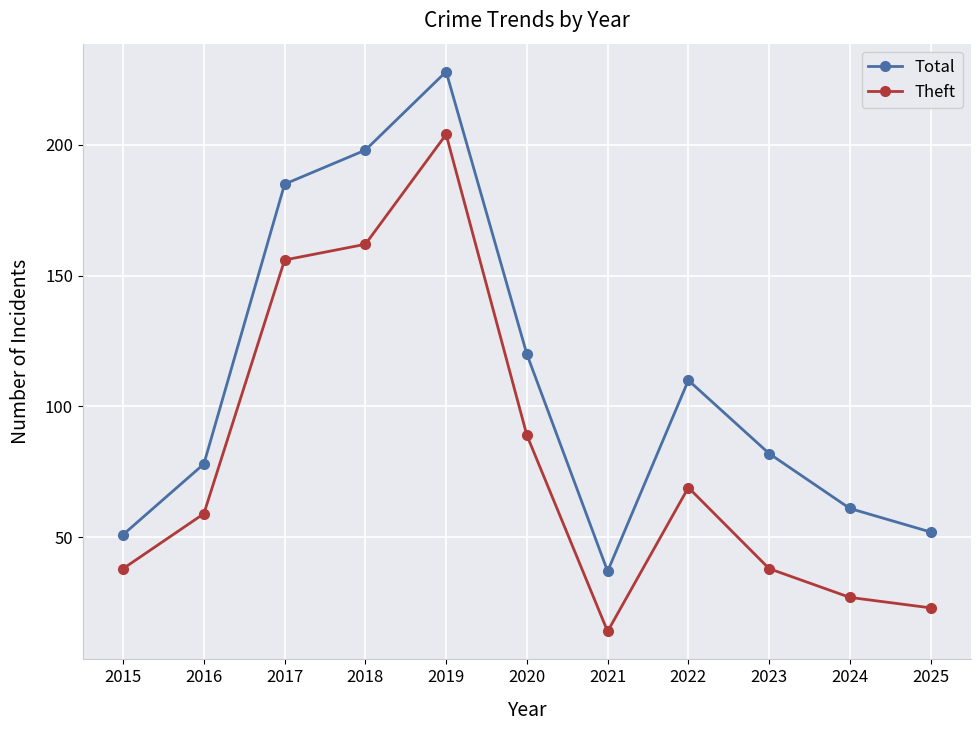

Count the number of data series in this chart.

2